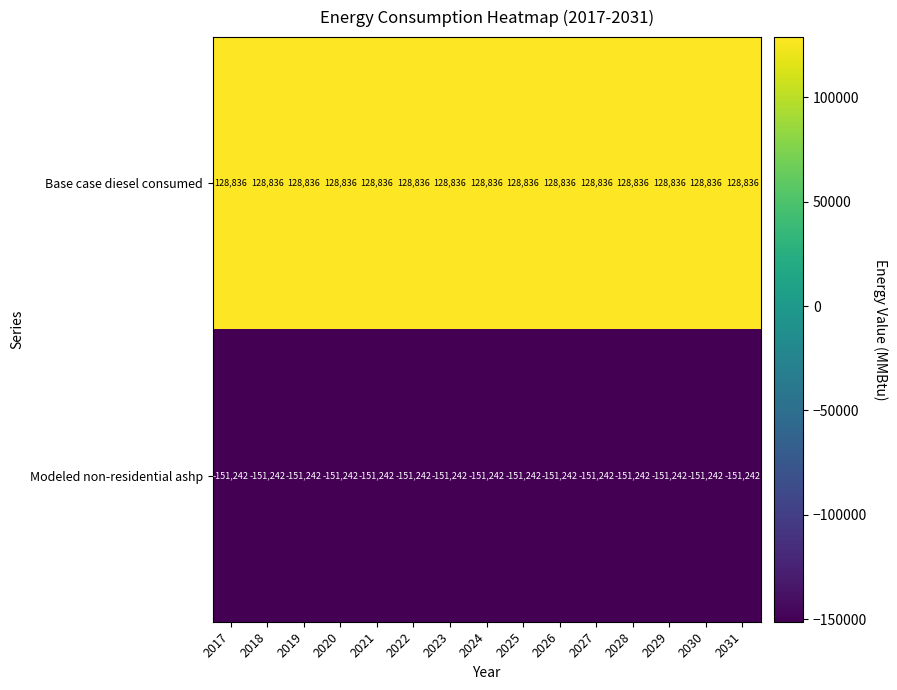

What is the total value across all series at 2017?

-22406